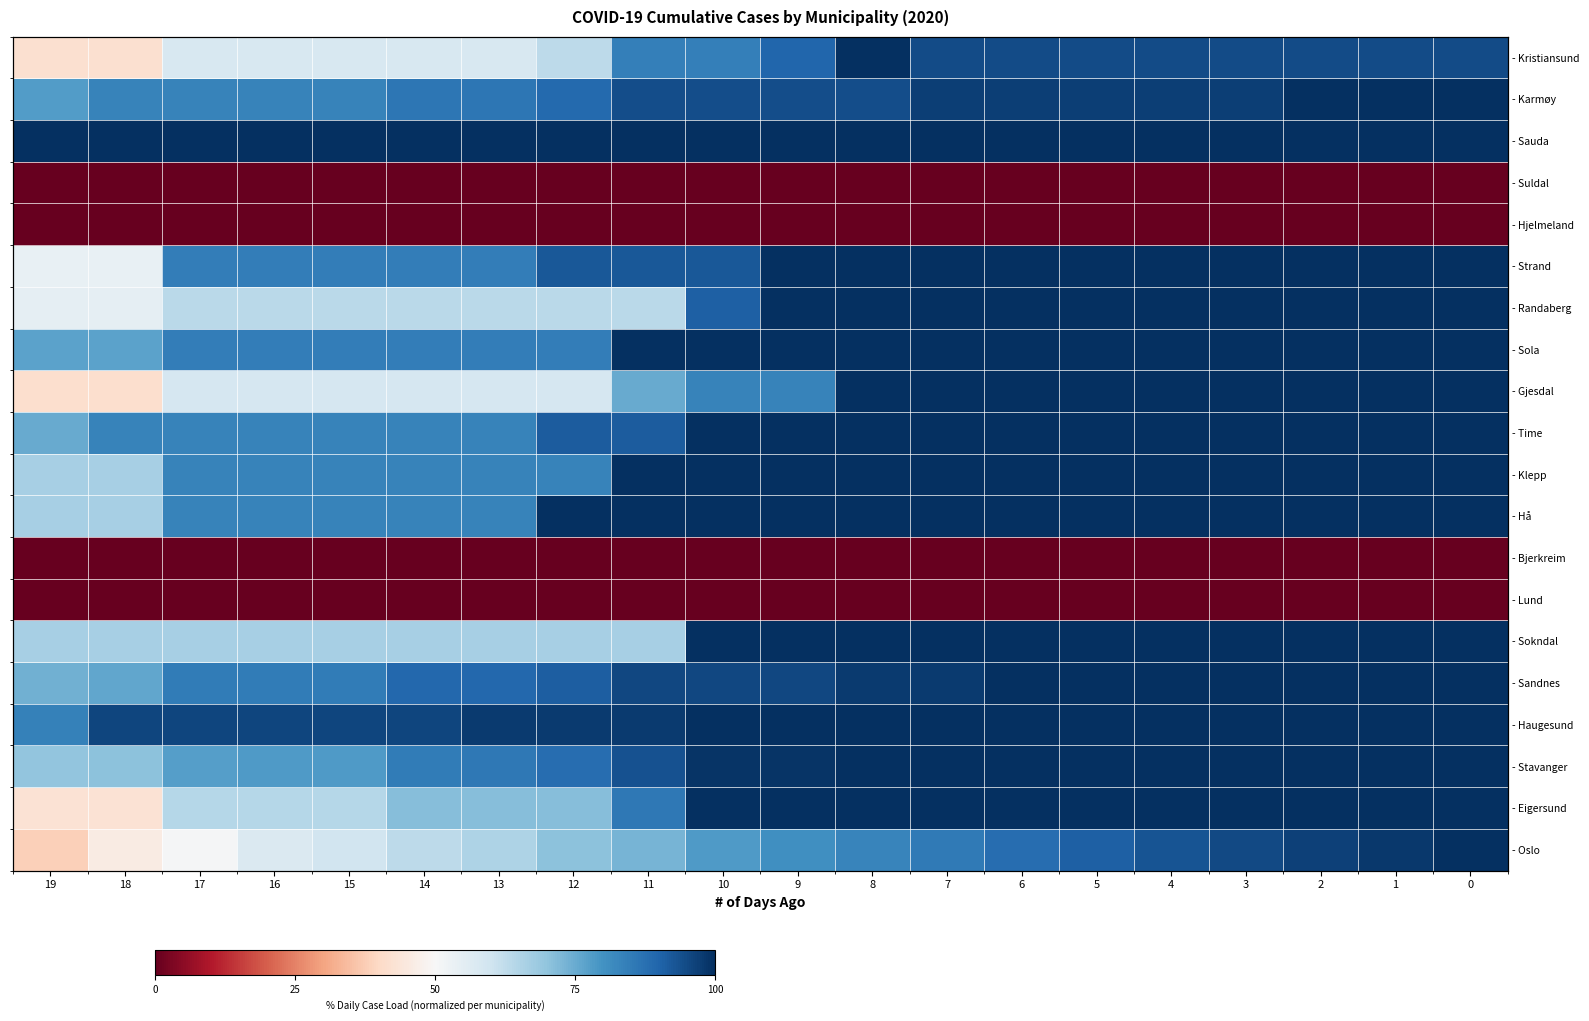

What is the total value across all series at 10?

1518.3